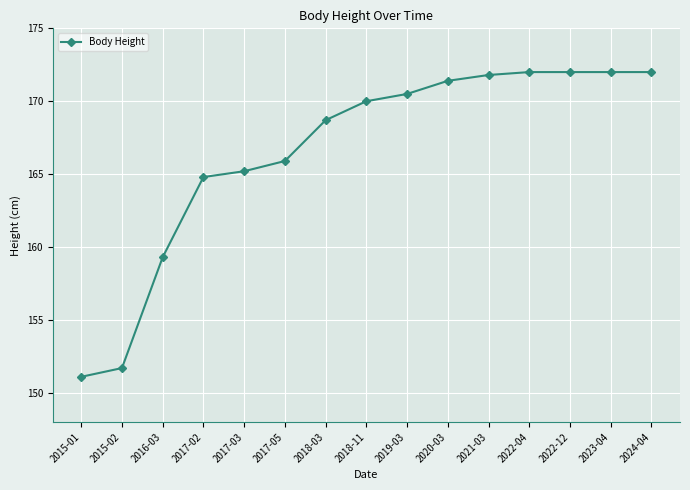

What is the greatest value displayed?

172.0